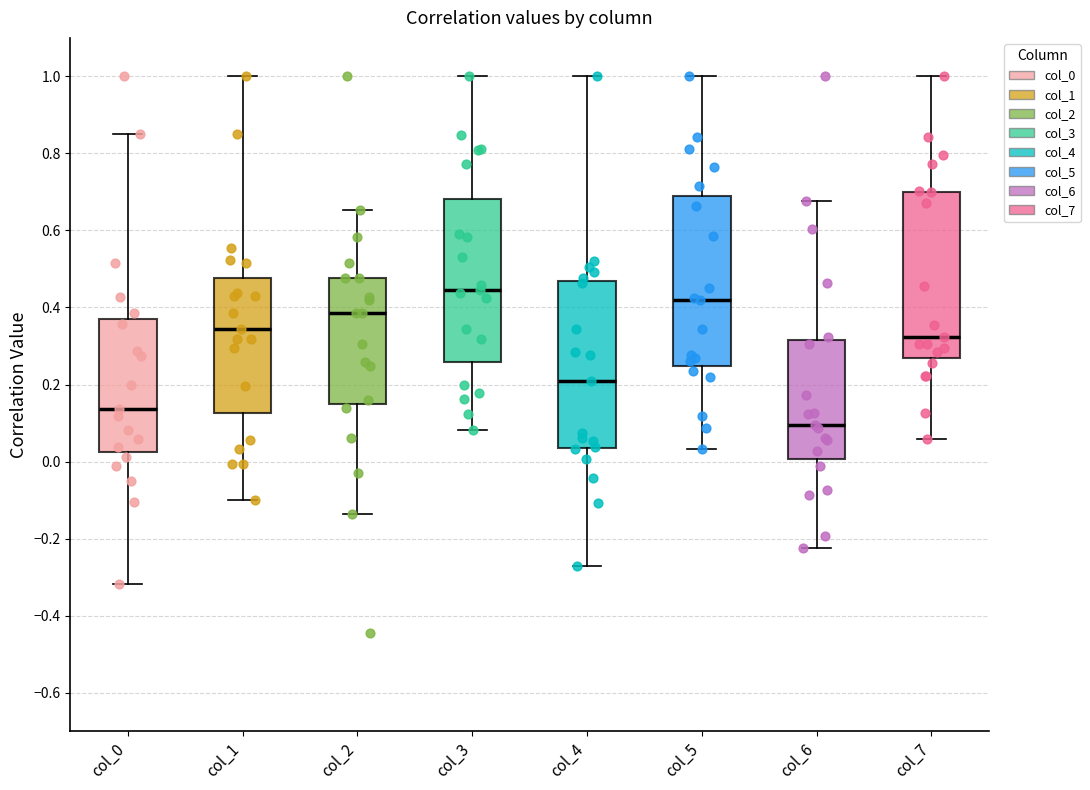

Reading left to right, transcribe this box plot: for each box, give where its median line is, the range the box spans, and where its two whiskers end, as read against the y-axis. The values are not printed on the chart, so give them approximately, as read against the axis.

col_0: median 0.14, box 0.02 to 0.38, whiskers -0.32 to 0.84
col_1: median 0.34, box 0.12 to 0.48, whiskers -0.10 to 1.00
col_2: median 0.38, box 0.14 to 0.48, whiskers -0.14 to 0.66
col_3: median 0.44, box 0.26 to 0.68, whiskers 0.08 to 1.00
col_4: median 0.20, box 0.04 to 0.46, whiskers -0.28 to 1.00
col_5: median 0.42, box 0.24 to 0.68, whiskers 0.04 to 1.00
col_6: median 0.10, box 0.00 to 0.32, whiskers -0.22 to 0.68
col_7: median 0.32, box 0.26 to 0.70, whiskers 0.06 to 1.00